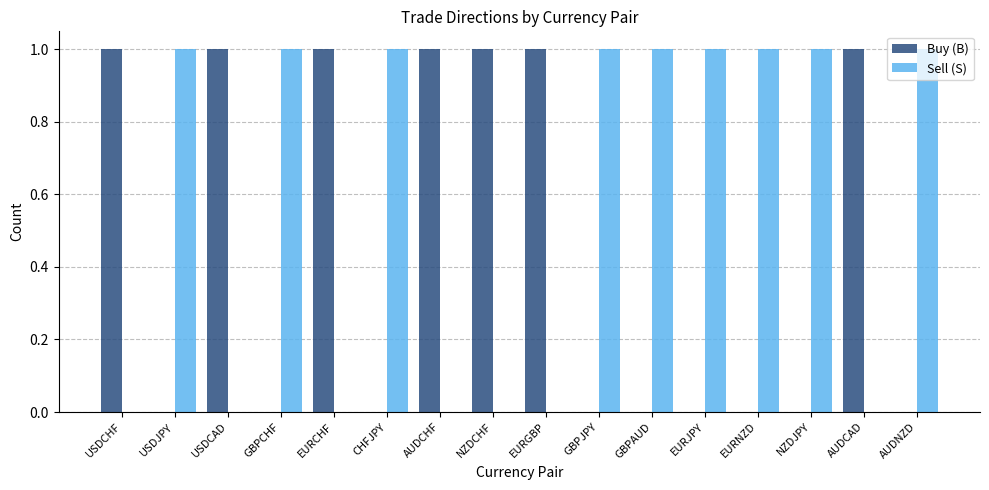

True or false: Sell (S) has a value of 1 at GBPCHF.

True